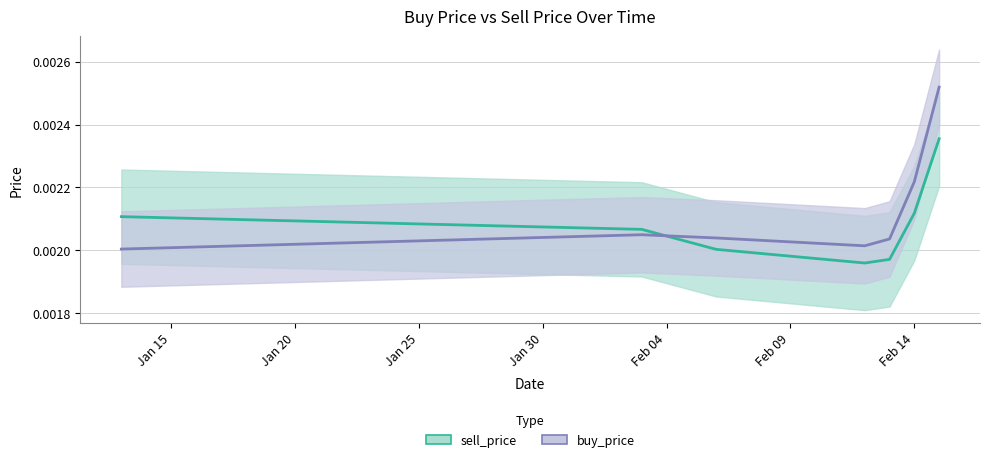

How many lines are shown in the chart?

2